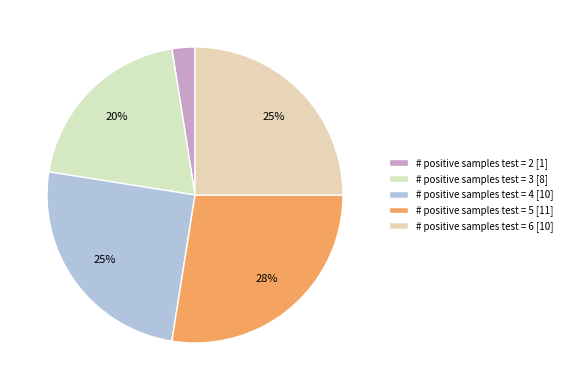

How many slices are in this pie chart?

5